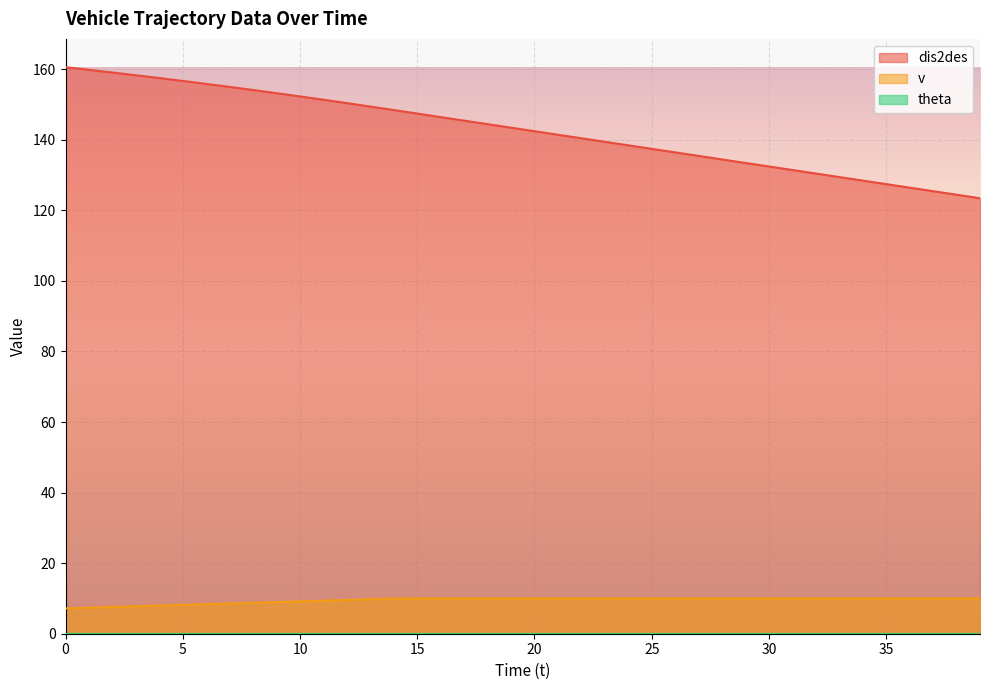

Rank the series by their maximum value, from lowest to highest.

v, dis2des